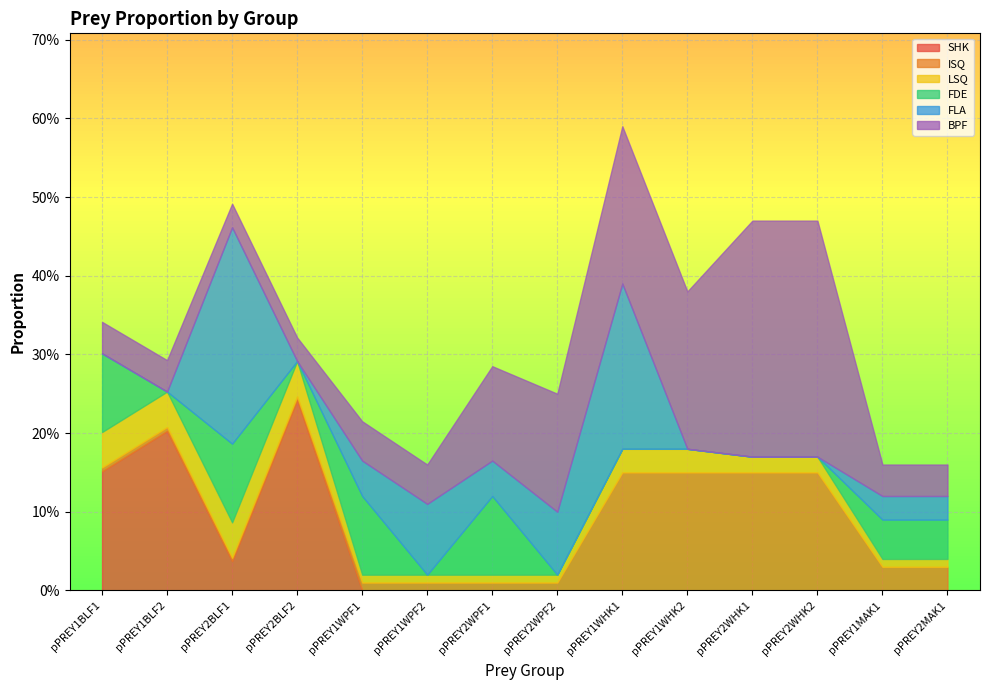

Is the value of LSQ at pPREY1WHK2 greater than the value of FDE at pPREY1MAK1?

No